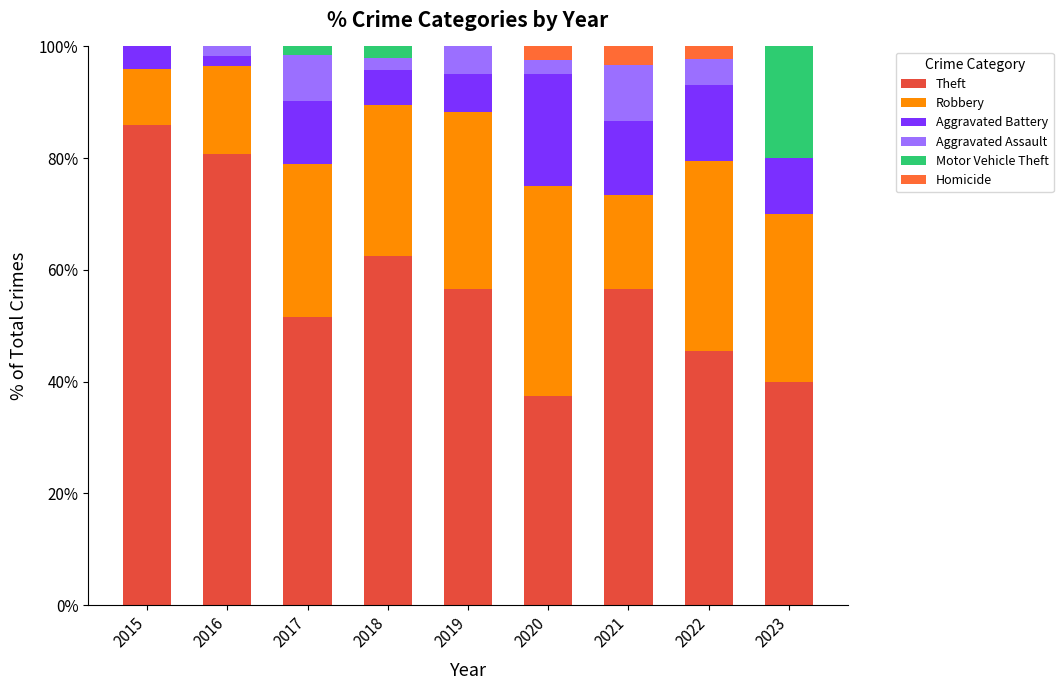

Count the number of categories in the chart.

9